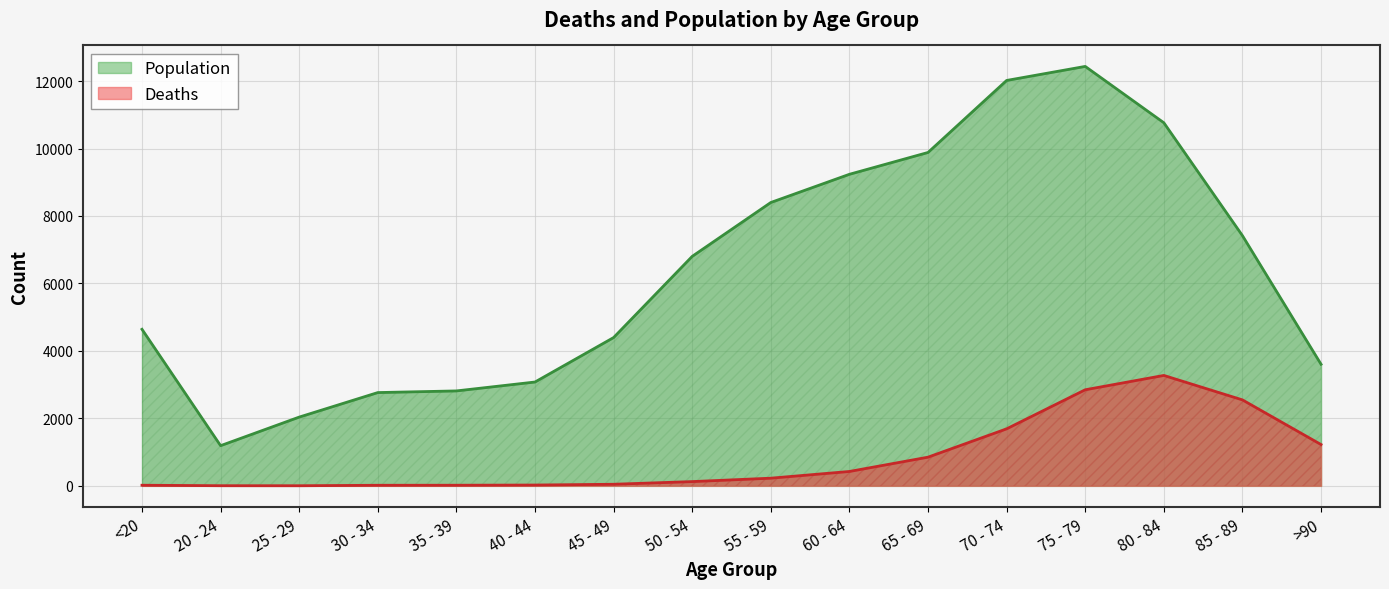

True or false: Deaths has a value of 3 at 25 - 29.

True